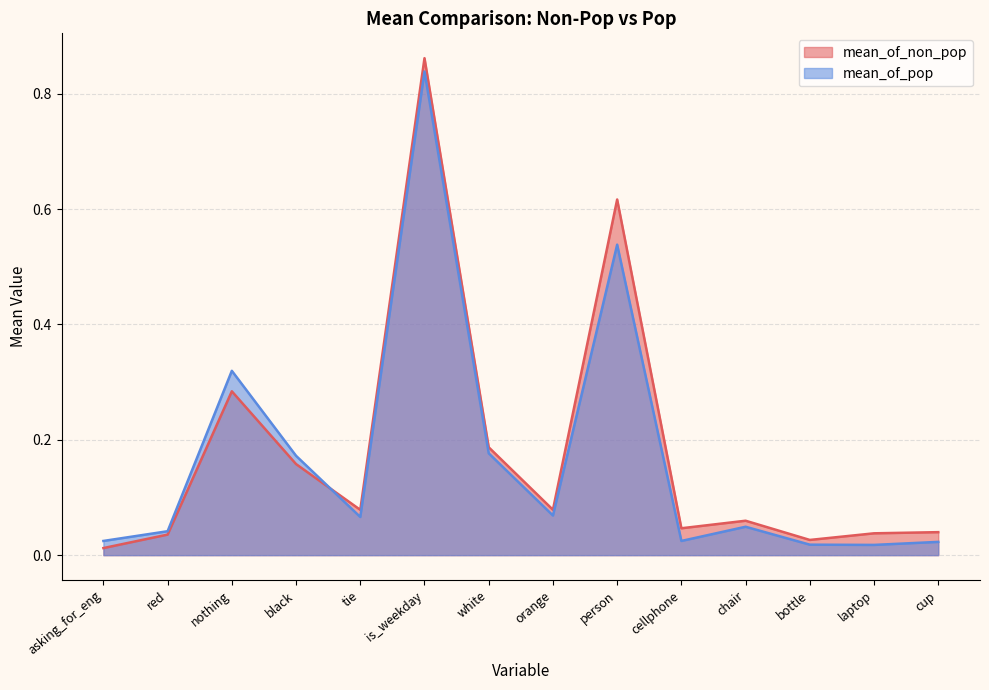

What is the value of the mean_of_non_pop point at the 7th from the left?

0.2